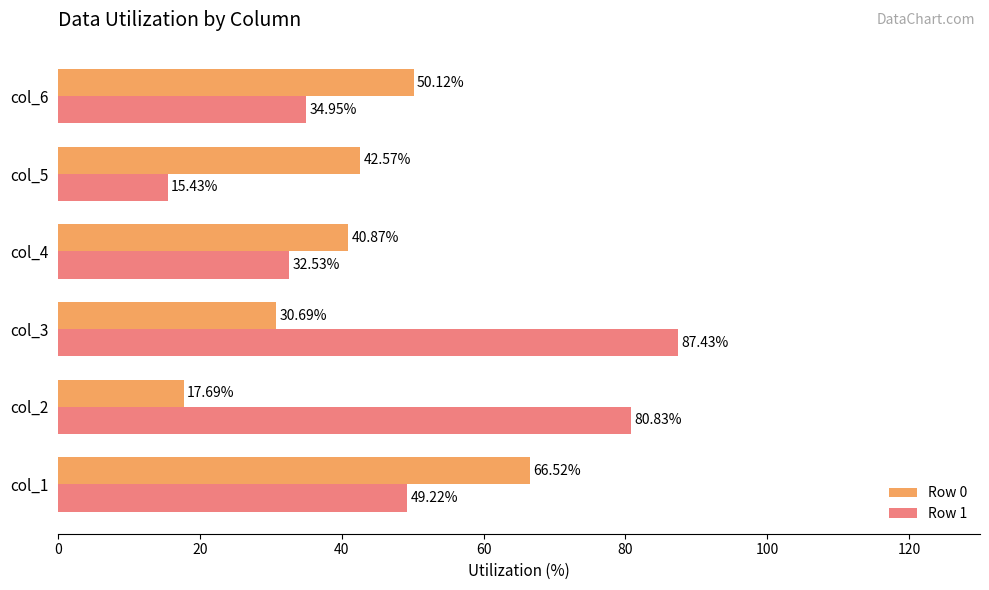

At which category is the sum across all series the highest?

col_3